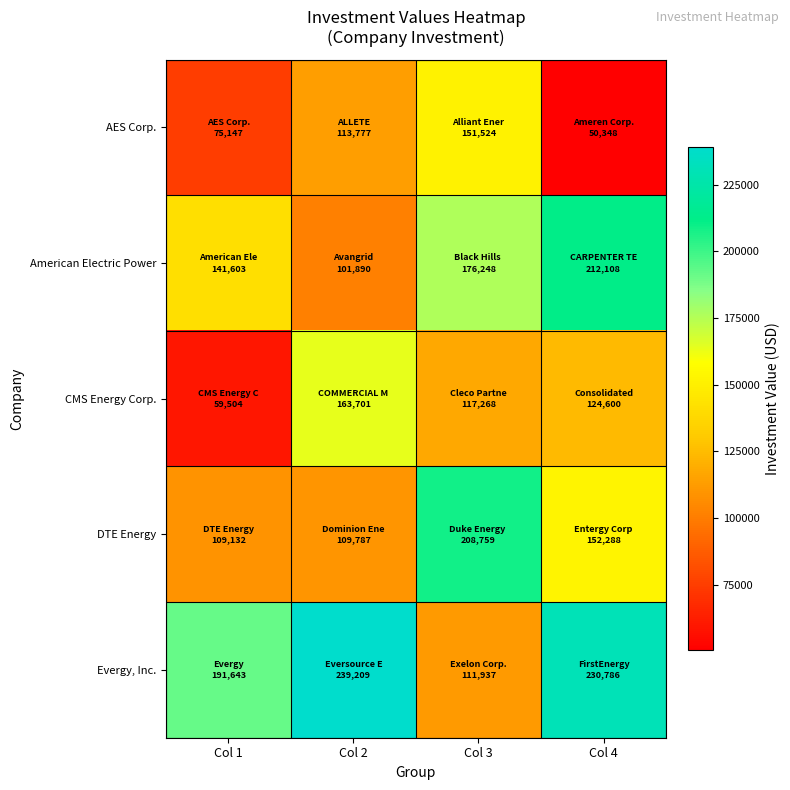

How many categories are shown in the chart?

4